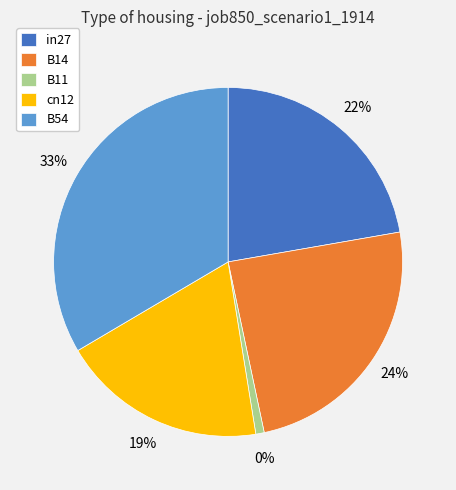

Count the number of slices in the pie.

5